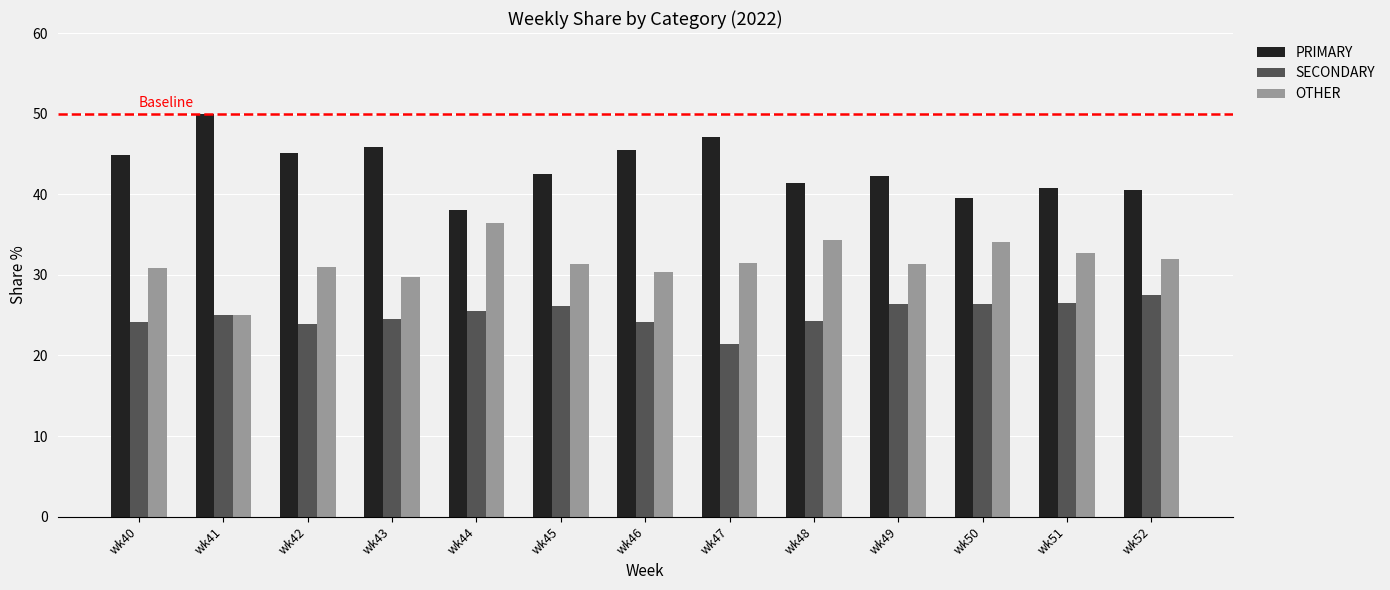

What is the value of the PRIMARY bar at the 6th from the left?

42.5